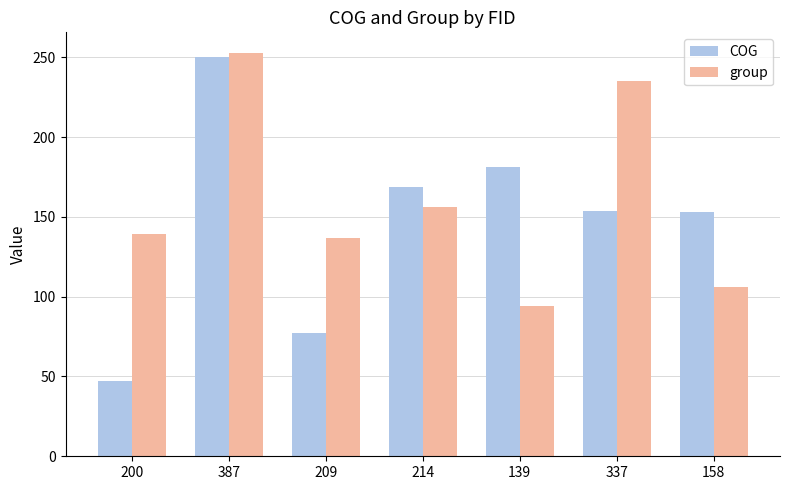

Which category has the lowest value in the group series?

139